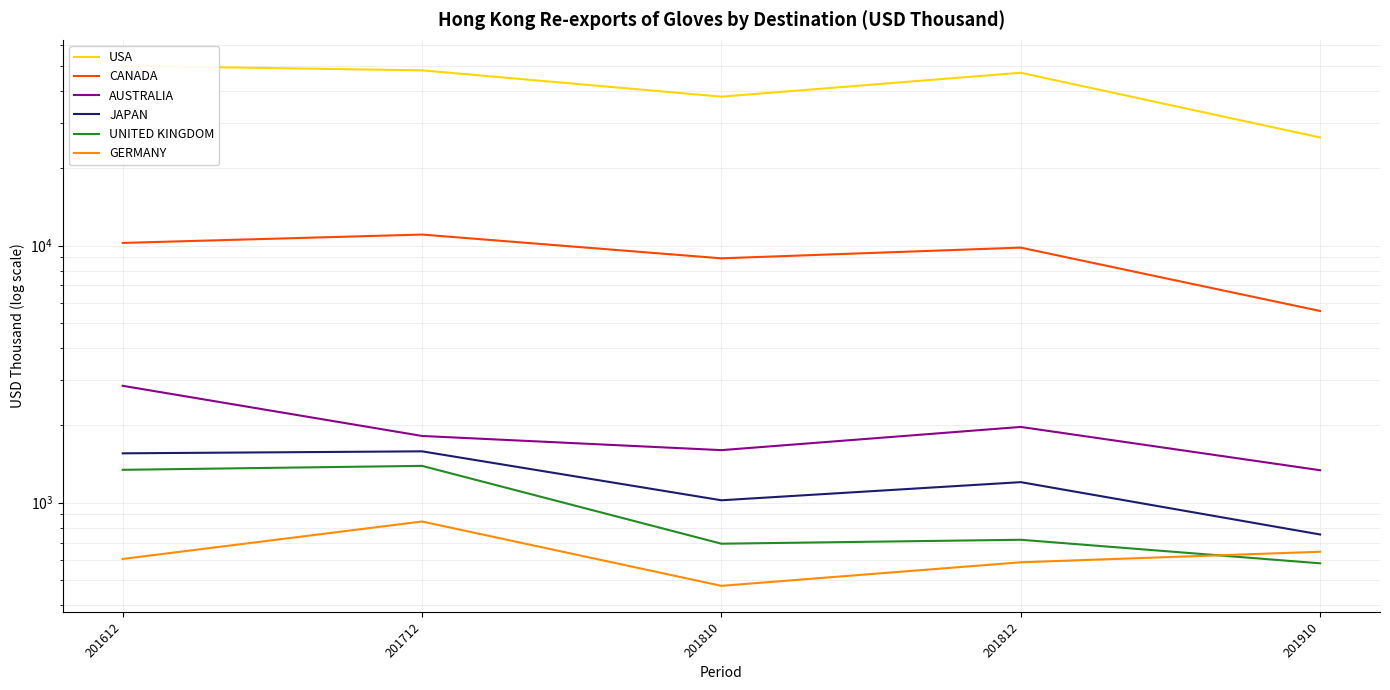

What is the maximum value for UNITED KINGDOM?

1391.0